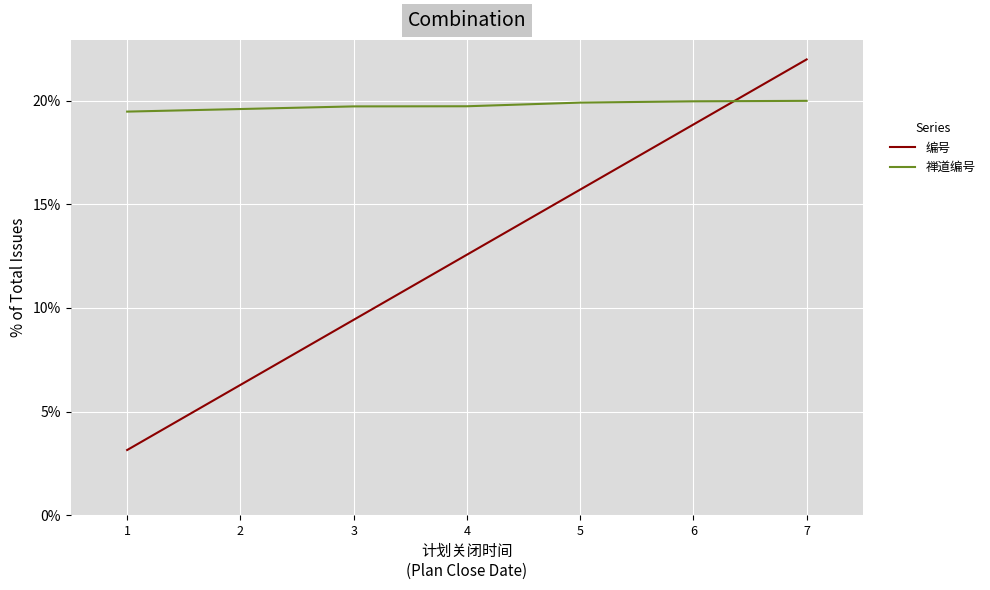

What is the difference between the highest and lowest values at 6?

1.1